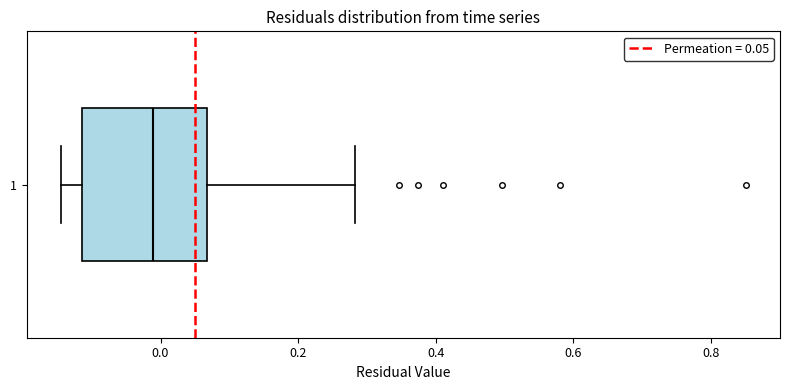

Where does the median line of the box at y = 1 sit on the x-axis? The values are not printed on the chart, so give them approximately, as read against the axis.

-0.02